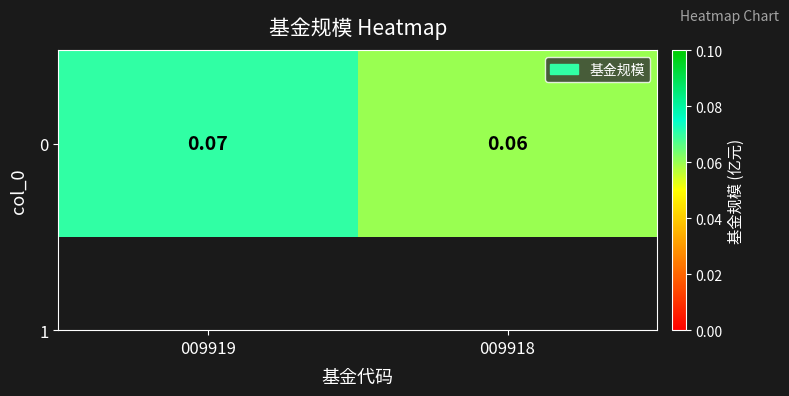

Reading right to left, transcribe all the data shown in this chart.

009918=0.1	009919=0.1